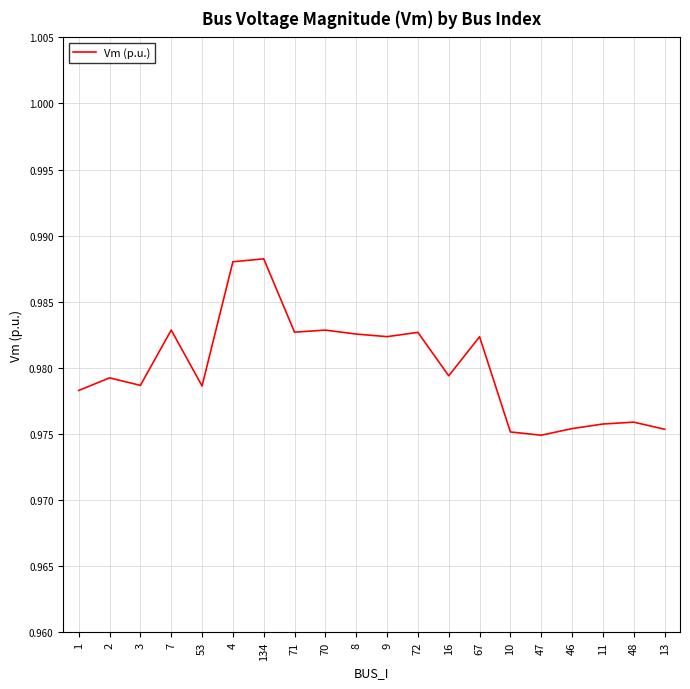

How many values are between 0 and 1?

20